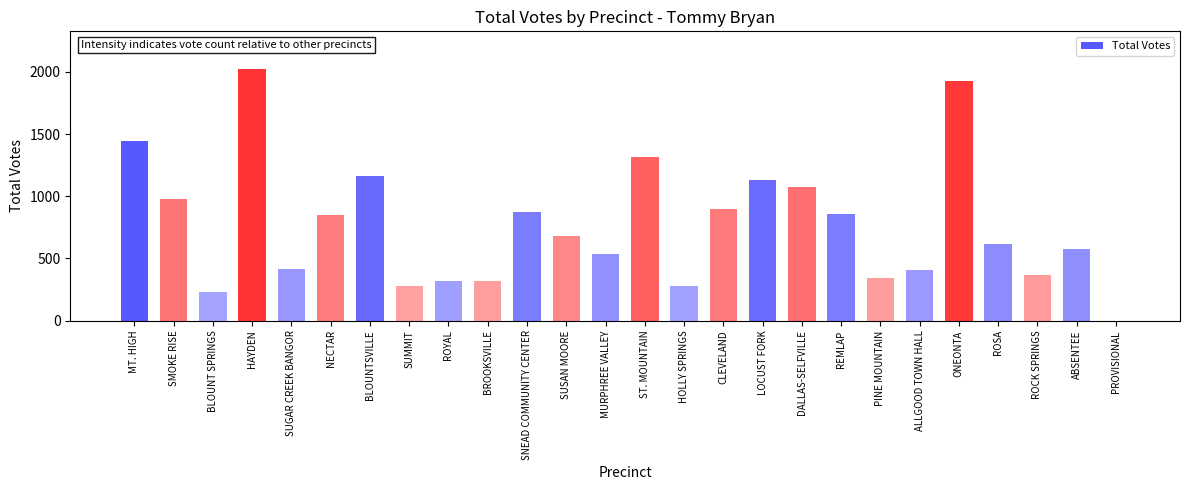

Is it true that the value at BROOKSVILLE is 321?

True